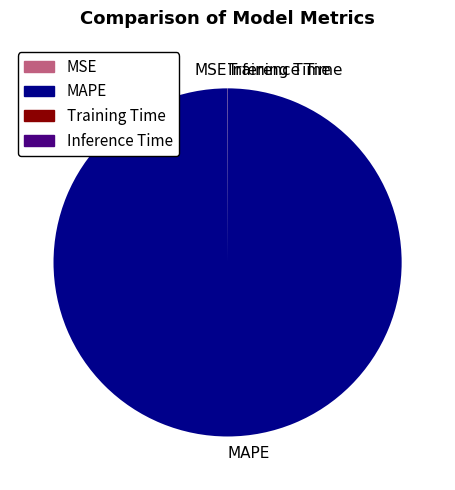

What is the majority slice?

MAPE